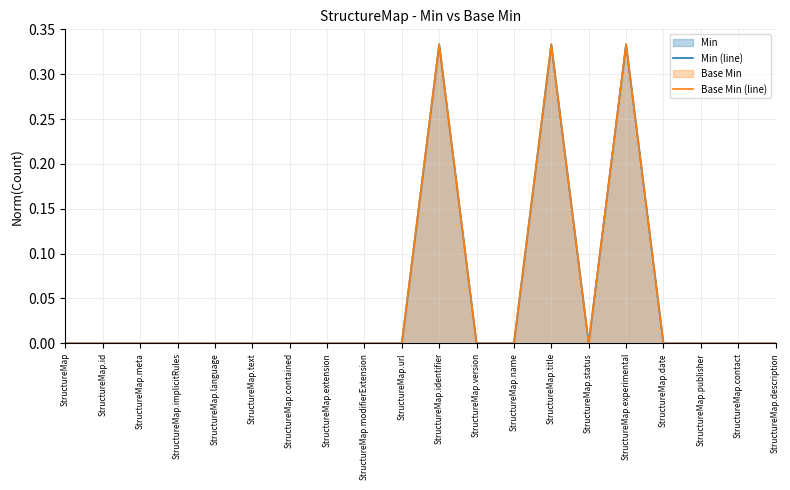

Between StructureMap.id and StructureMap.date, which series saw the biggest shift?

Min (line)